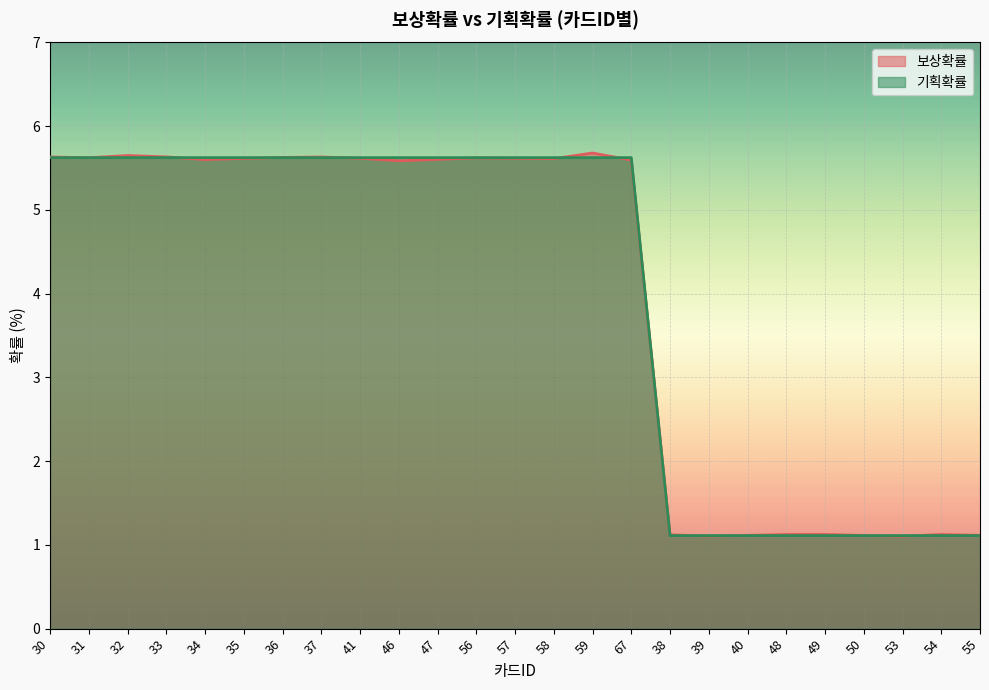

Reading left to right, extract all data points from this chart.

보상확률: 5.6	5.6	5.7	5.6	5.6	5.6	5.6	5.6	5.6	5.6	5.6	5.6	5.6	5.6	5.7	5.6	1.1	1.1	1.1	1.1	1.1	1.1	1.1	1.1	1.1
기획확률: 5.6	5.6	5.6	5.6	5.6	5.6	5.6	5.6	5.6	5.6	5.6	5.6	5.6	5.6	5.6	5.6	1.1	1.1	1.1	1.1	1.1	1.1	1.1	1.1	1.1